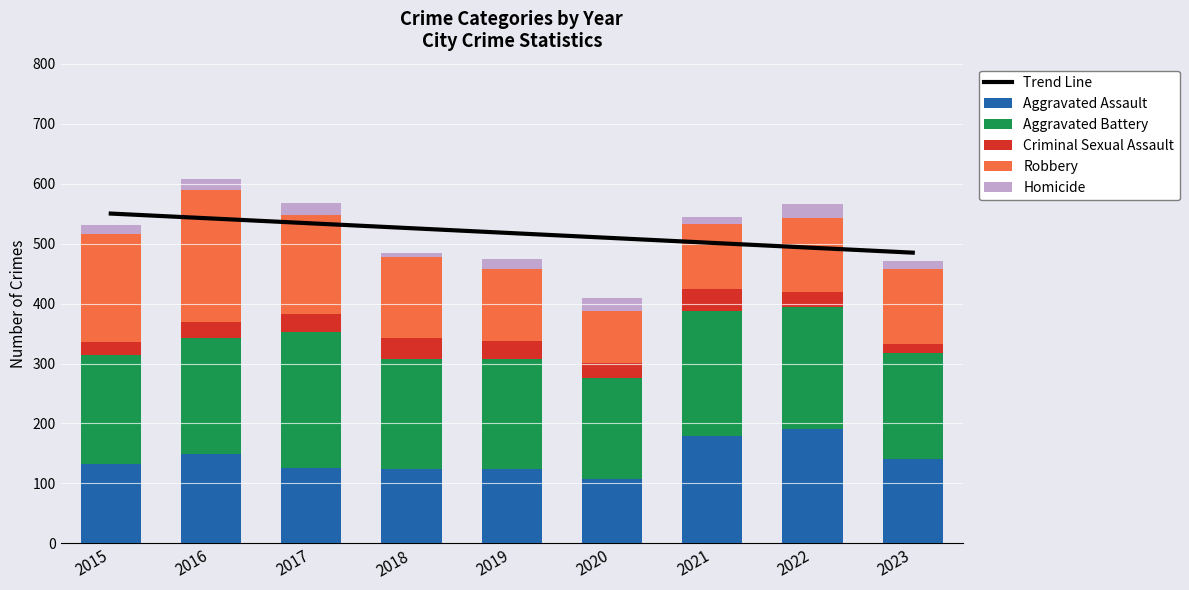

What is the sum of the Criminal Sexual Assault values at 2016 and 2019?

58.0